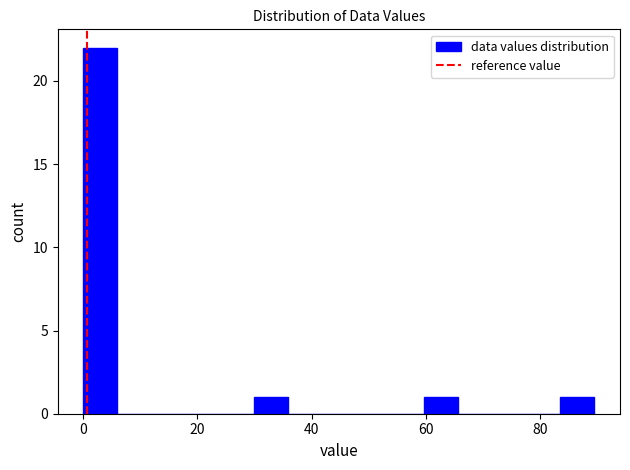

Around what value on the x-axis is the tallest bar? Give the approximate position of its centre, as read against the axis.

2